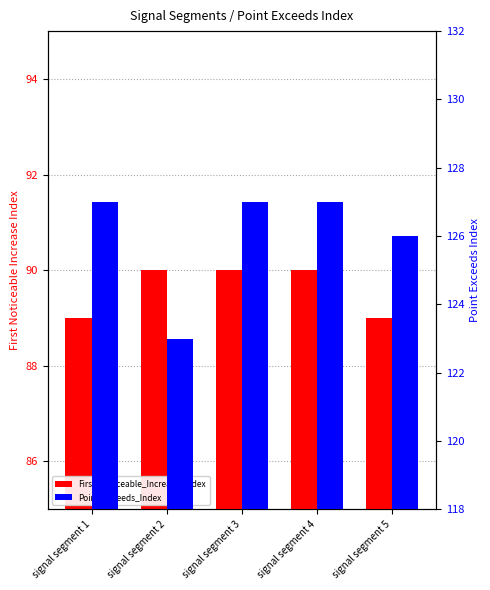

How many First_Noticeable_Increase_Index values are between 89 and 90?

5